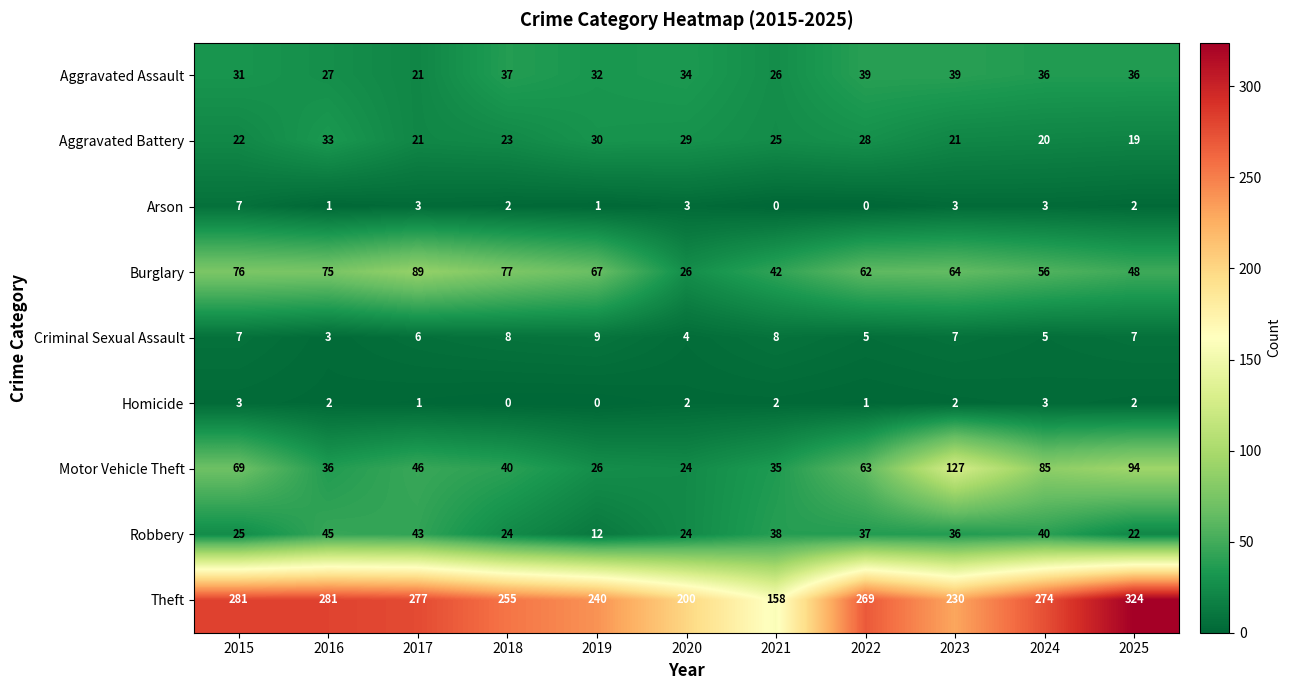

At which label is Robbery closest to 28?

2015